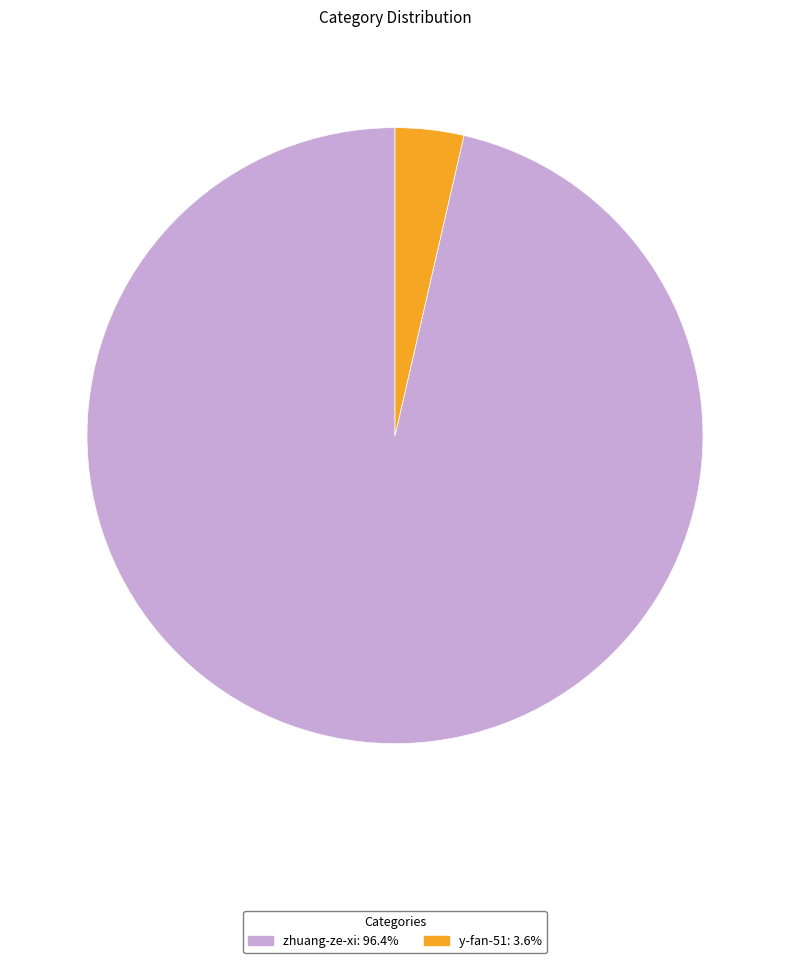

Which category accounts for the majority?

zhuang-ze-xi